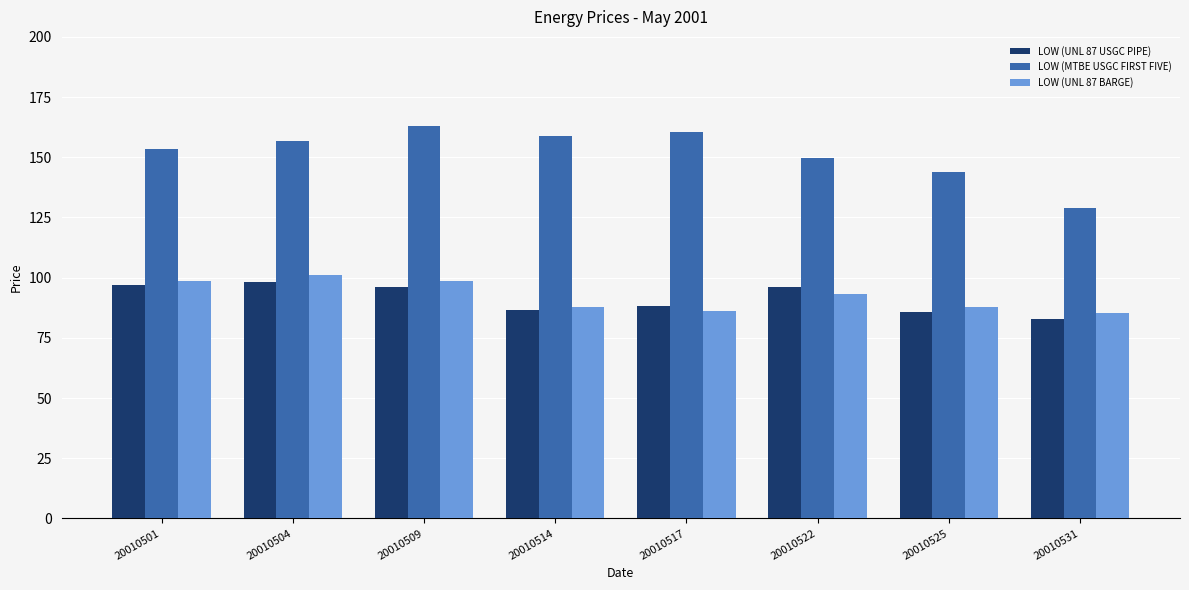

Which series changed the most between 20010522 and 20010531?

LOW (MTBE USGC FIRST FIVE)